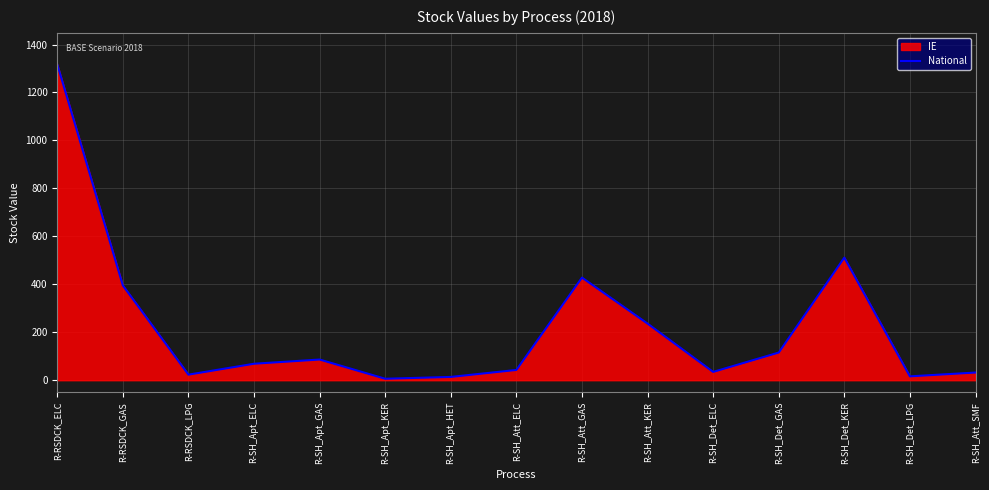

What is the sum of the values at R-SH_Apt_GAS and R-SH_Att_ELC?

129.2